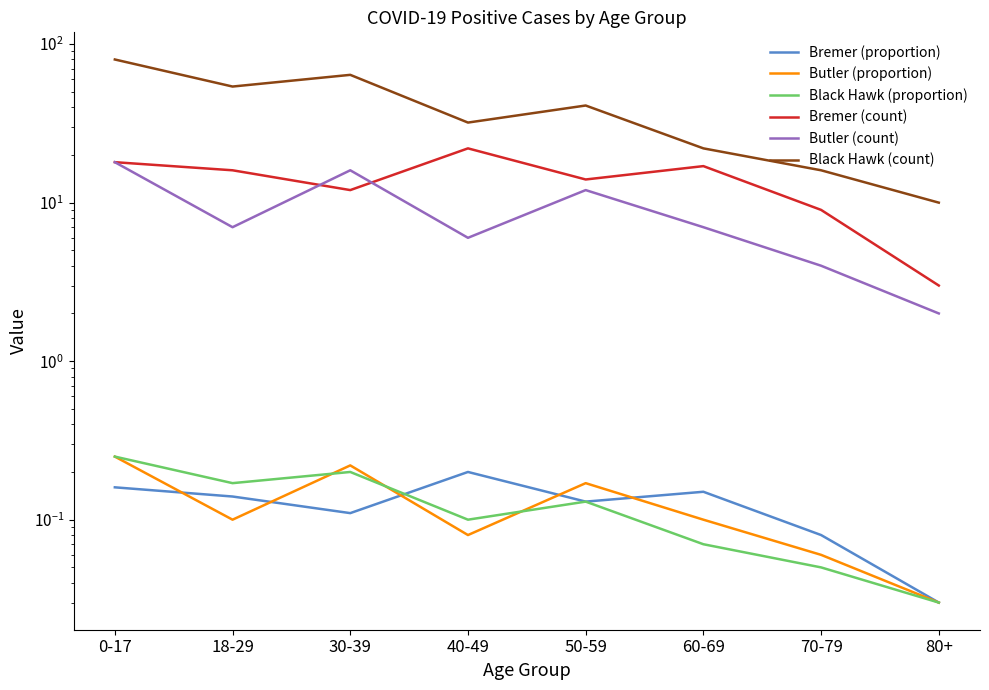

The Butler (proportion) series shows 0.1 at 40-49. True or false?

True